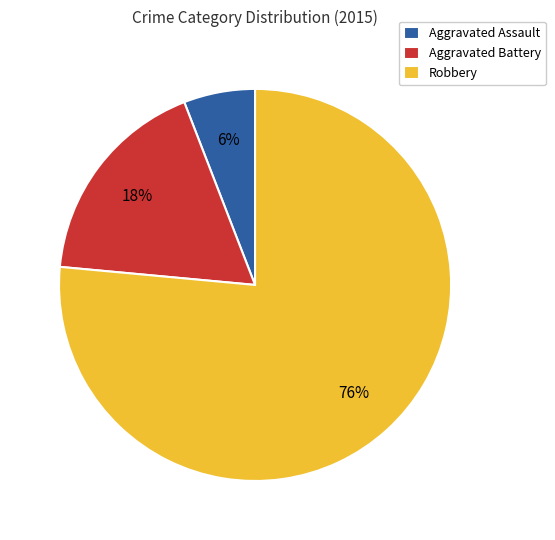

Which slice is the largest?

Robbery